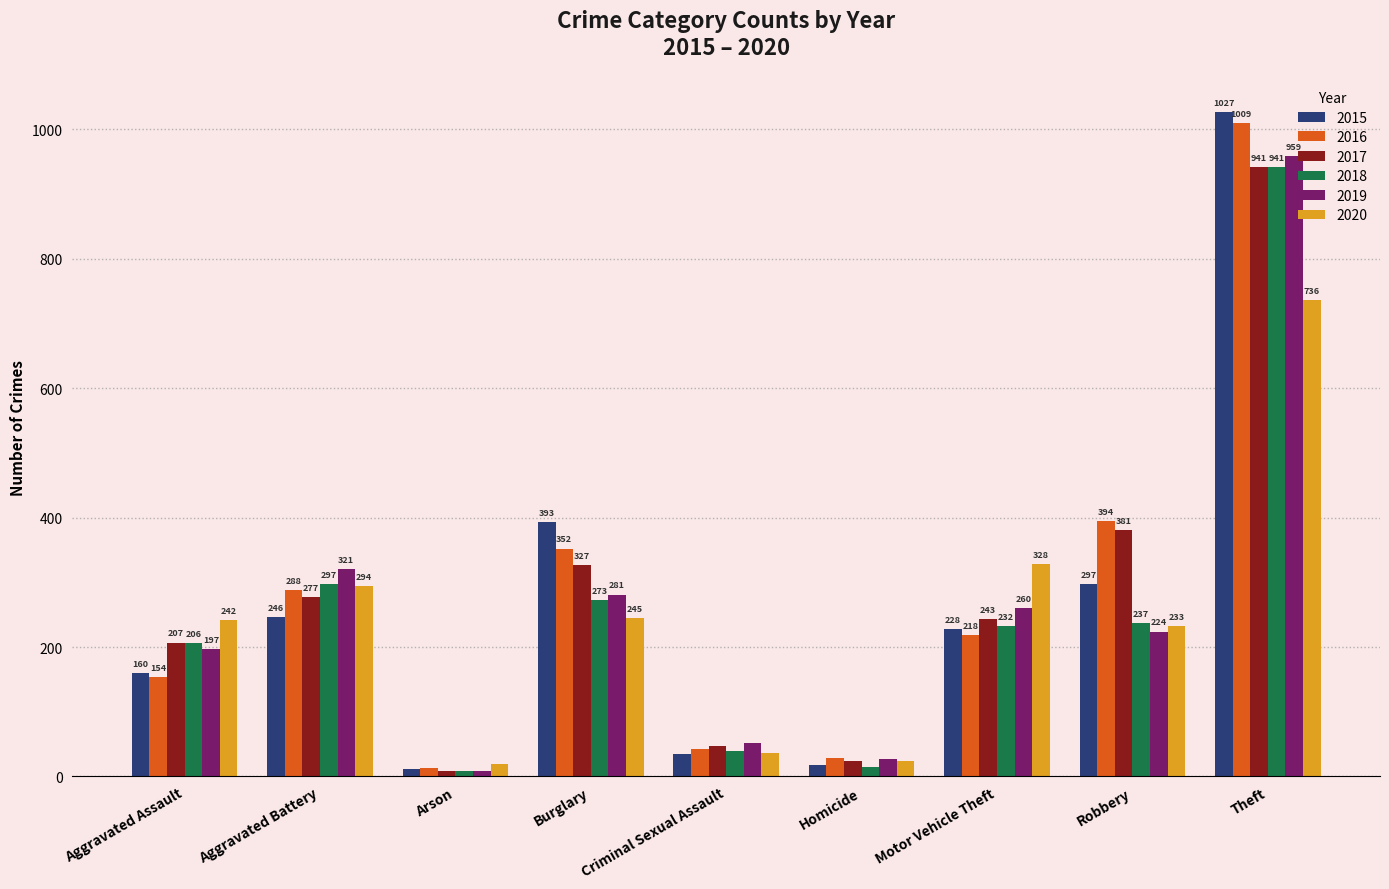

What is the total value across all series at Theft?

5613